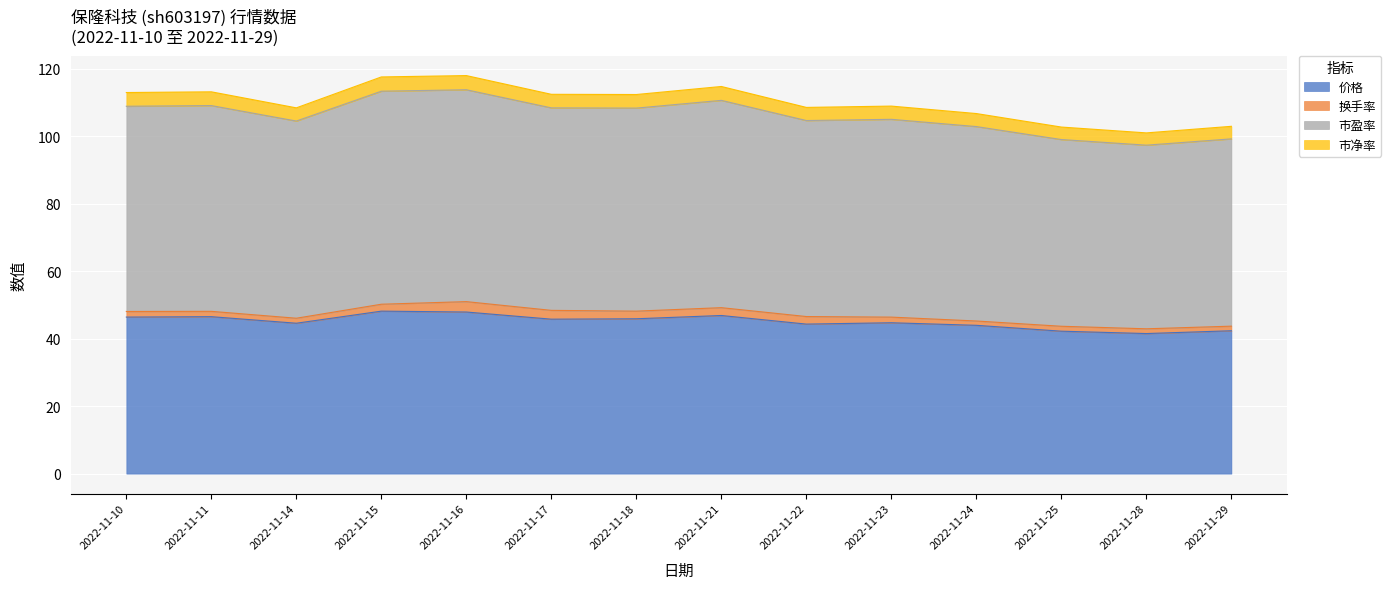

What is the sum of all 价格 values?

630.9